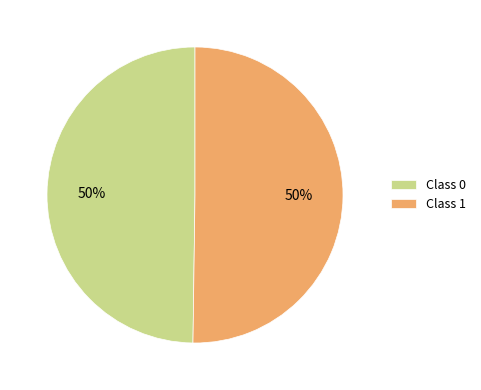

What percentage is the Class 1 slice, to the nearest percent?

50%